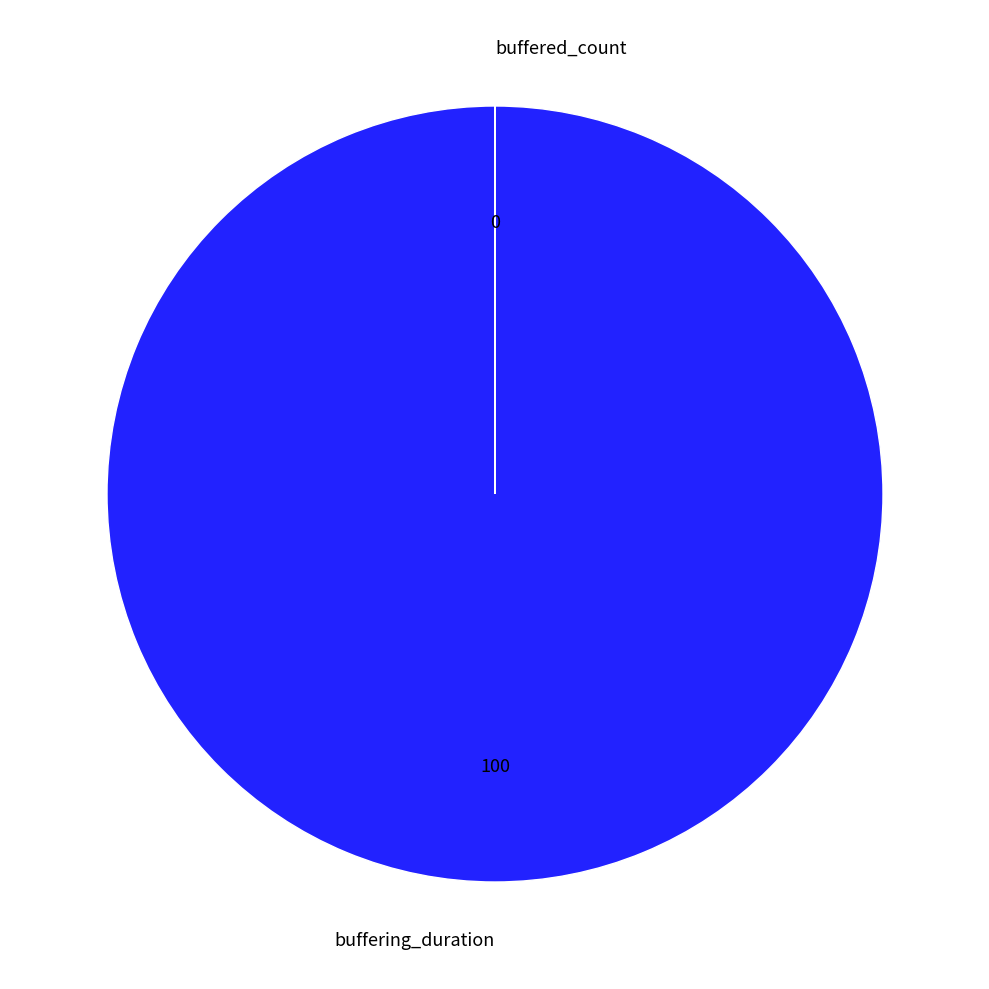

True or false: buffering_duration accounts for 100% of the total.

True